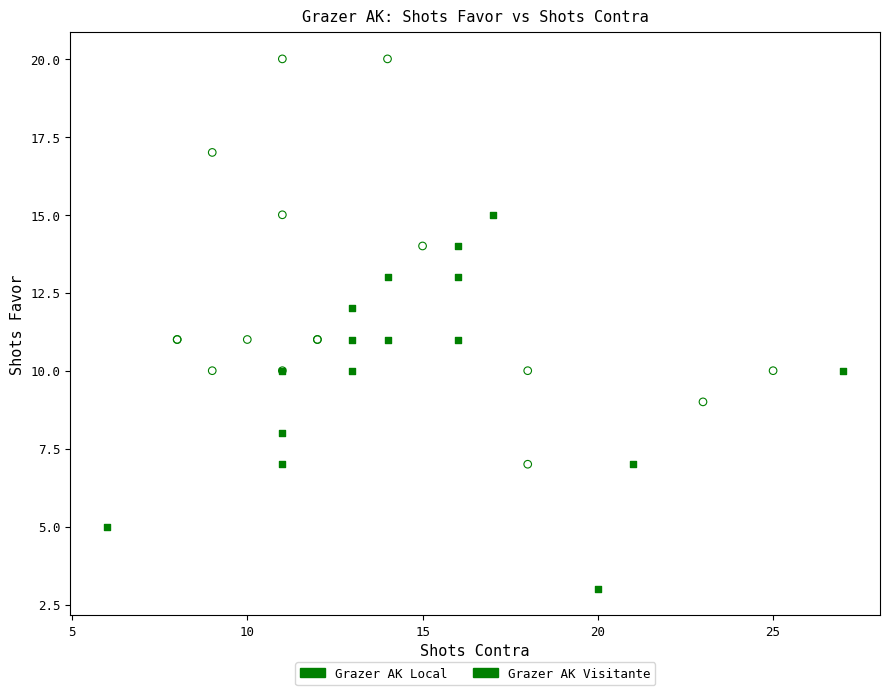

Which series reaches the maximum Y coordinate?

Grazer AK Local